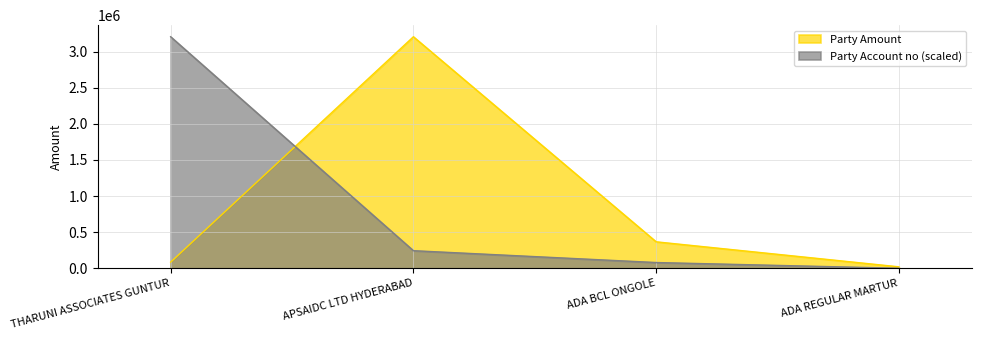

What is the lowest value of the Party Amount series?

20000.0